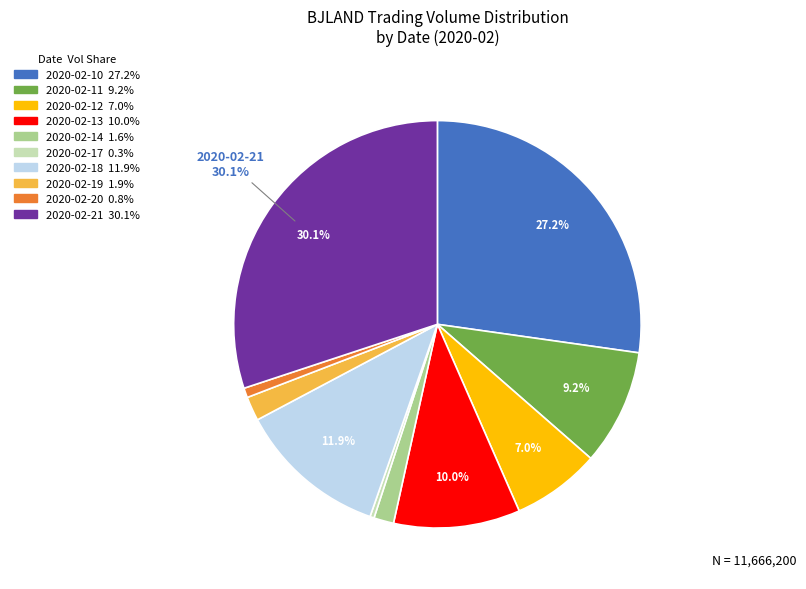

To the nearest percent, what is the difference between the largest and smallest slice percentages?

30%